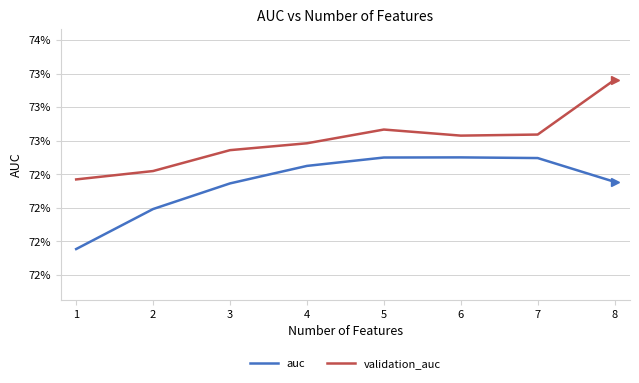

Is it true that validation_auc equals 1.3 at 2?

False